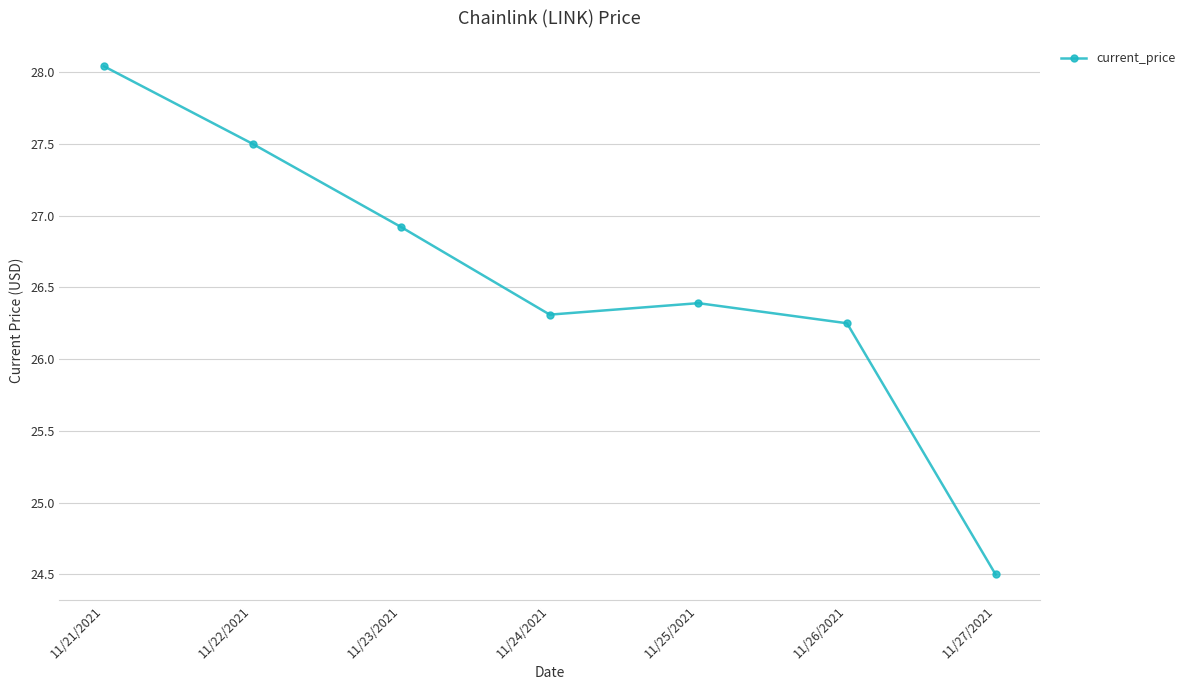

What is the value of the 2nd point from the left?

27.5